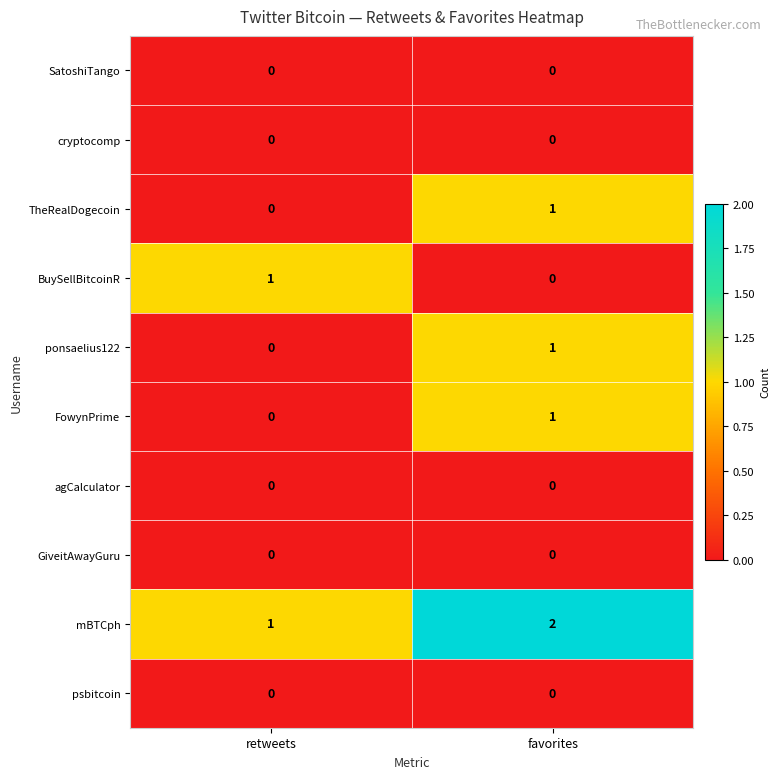

The BuySellBitcoinR series shows 1 at retweets. True or false?

True